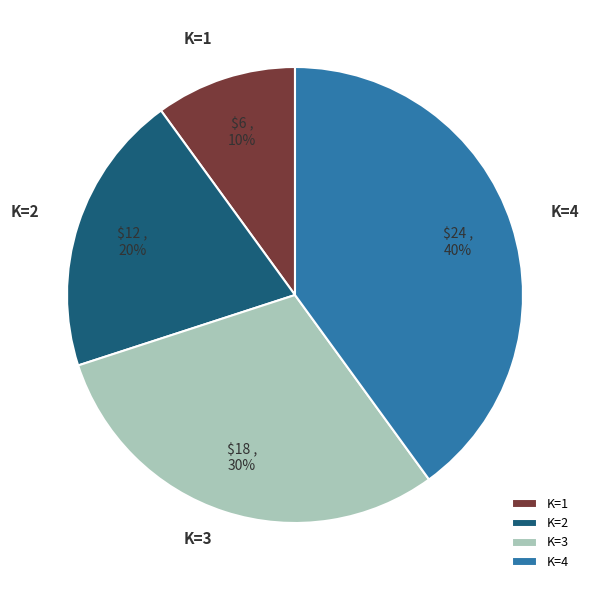

Is K=4 the majority of the pie?

No